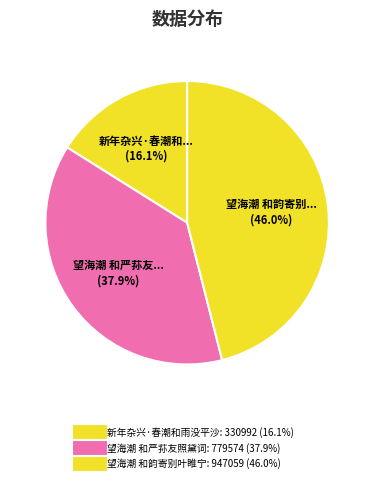

Which category has the smallest portion of the pie?

新年杂兴·春潮和雨没平沙